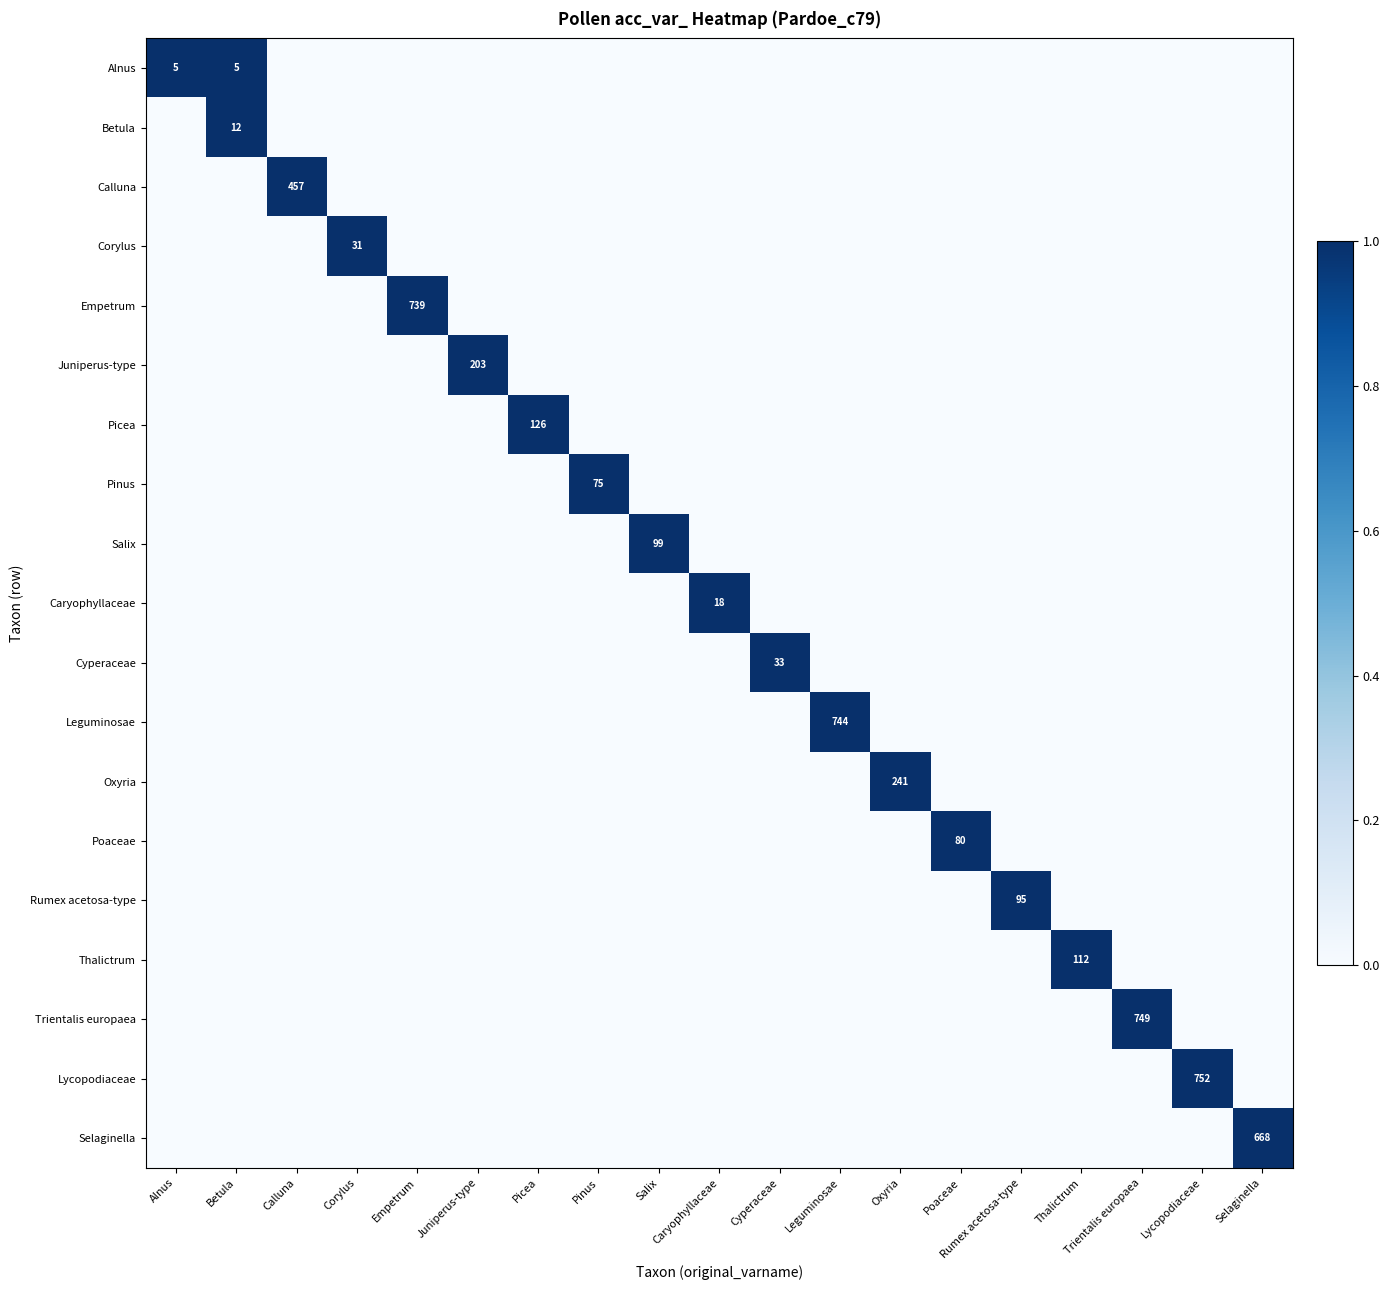

At which category is the sum across all series the highest?

Betula